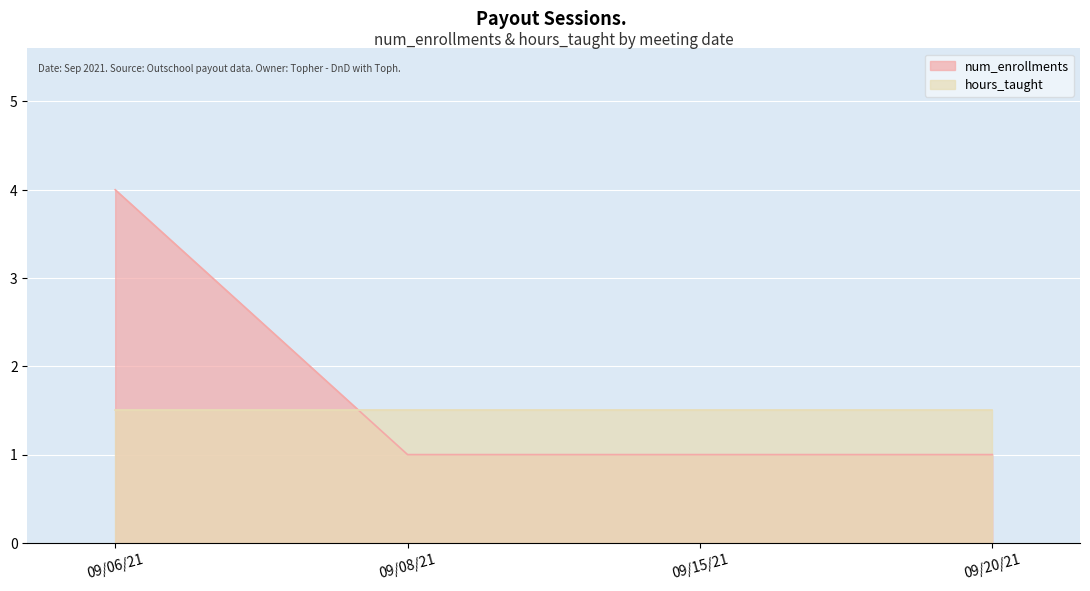

True or false: there are more than 2 points higher than both neighbors.

False